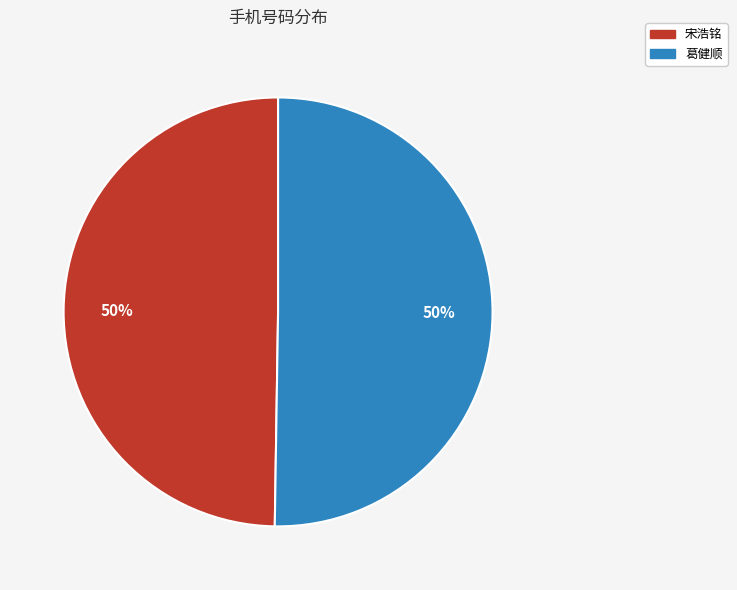

True or false: 葛健顺 accounts for 50% of the total.

True